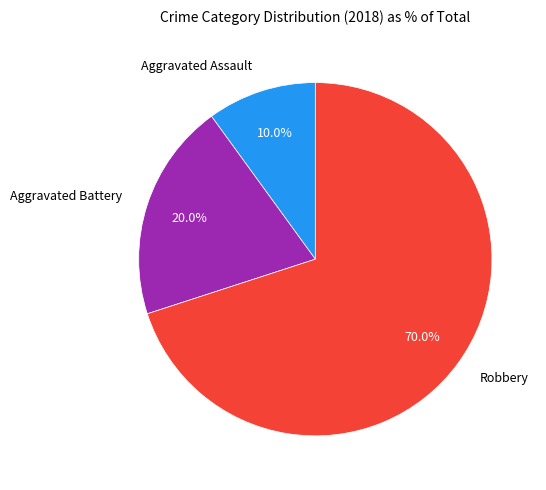

What is the smallest slice in the pie chart?

Aggravated Assault